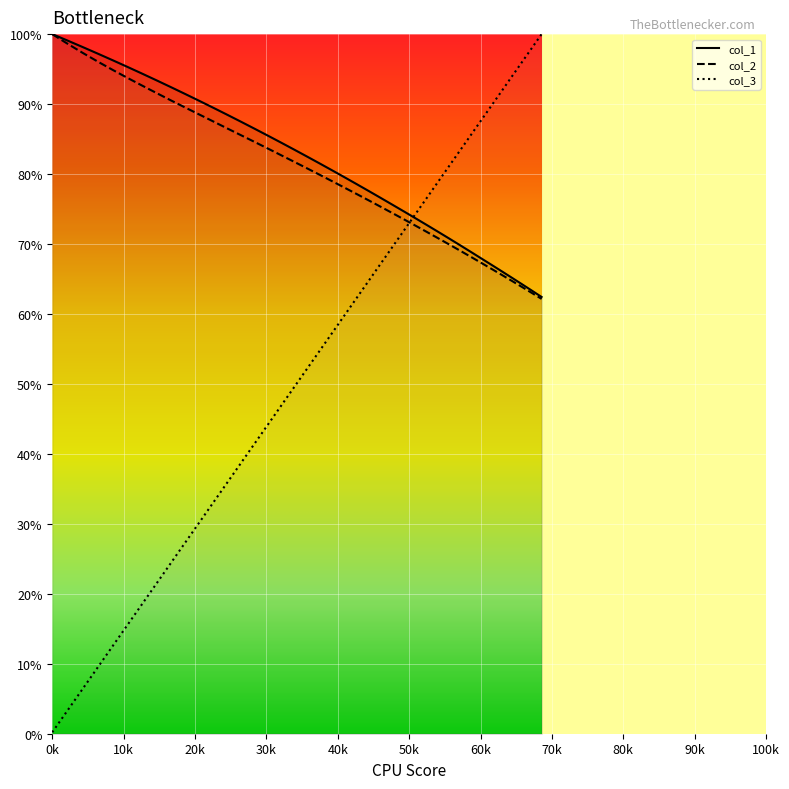

True or false: col_2 has more than 1 points higher than both neighbors.

False